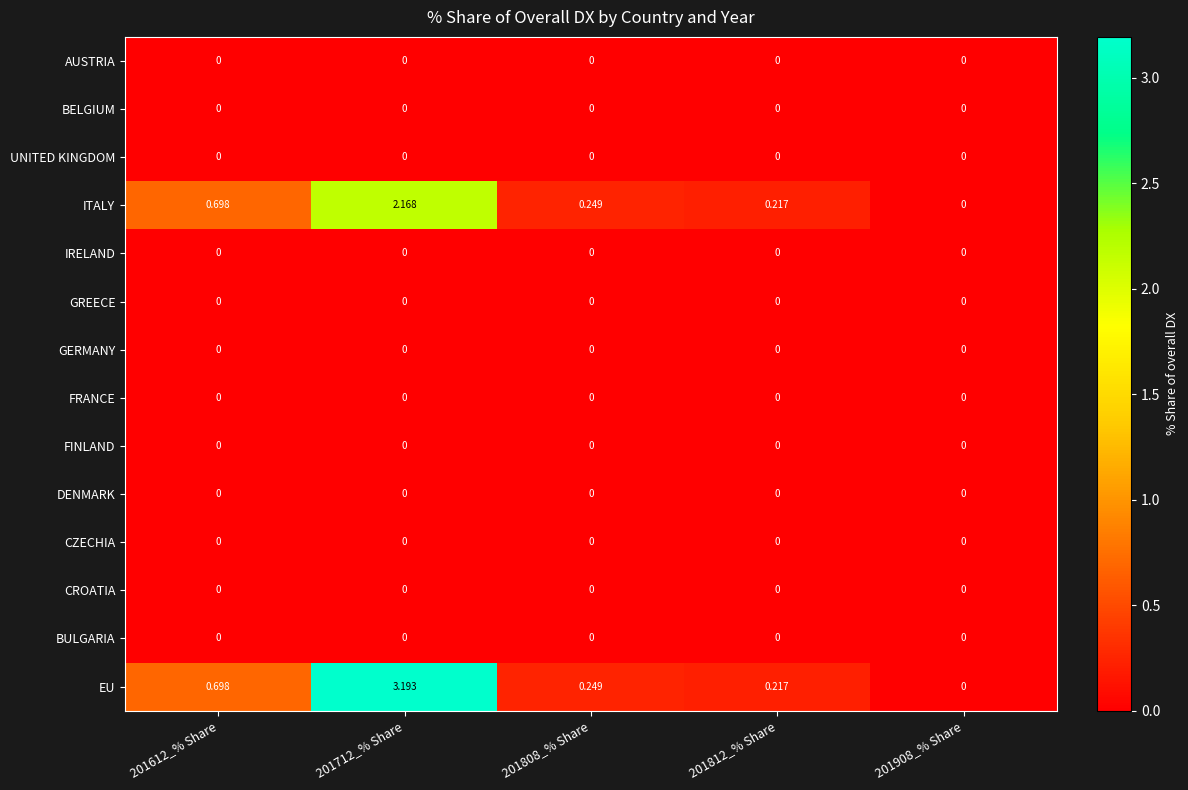

Which series has the largest total across all categories?

EU